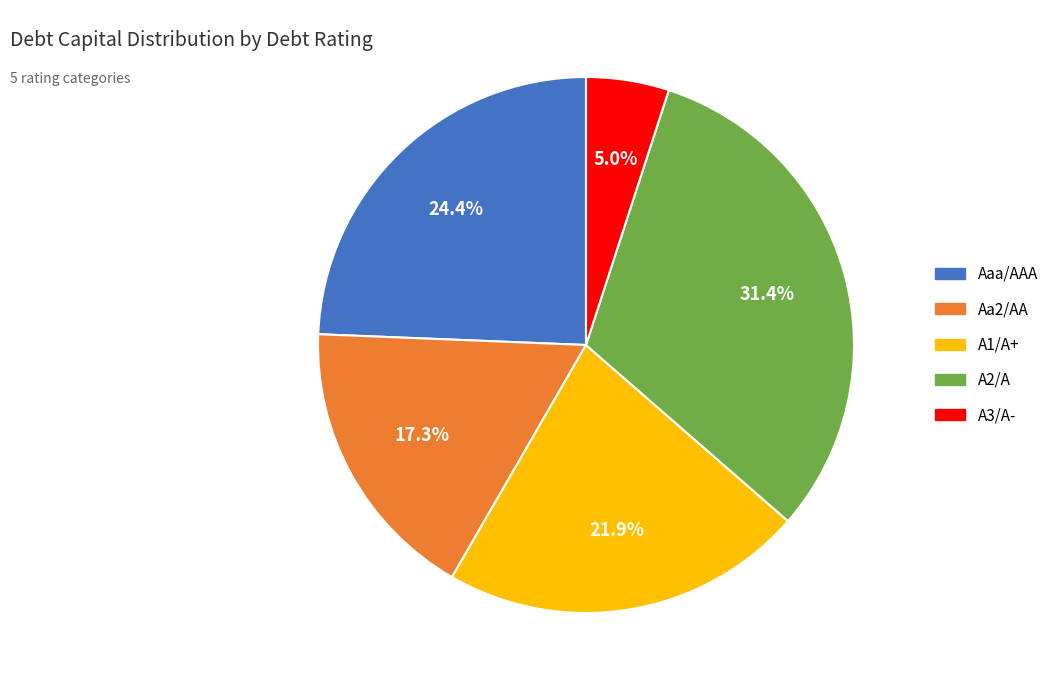

Is the sum of A3/A- and Aa2/AA greater than half?

No